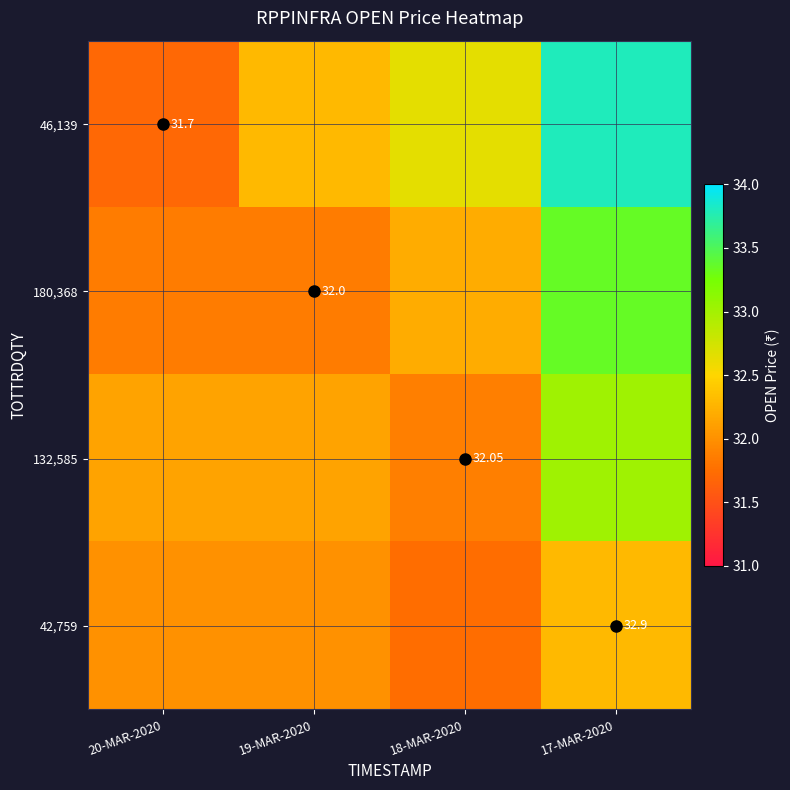

Rank the categories by 42,759 value from lowest to highest.

18-MAR-2020, 20-MAR-2020, 19-MAR-2020, 17-MAR-2020